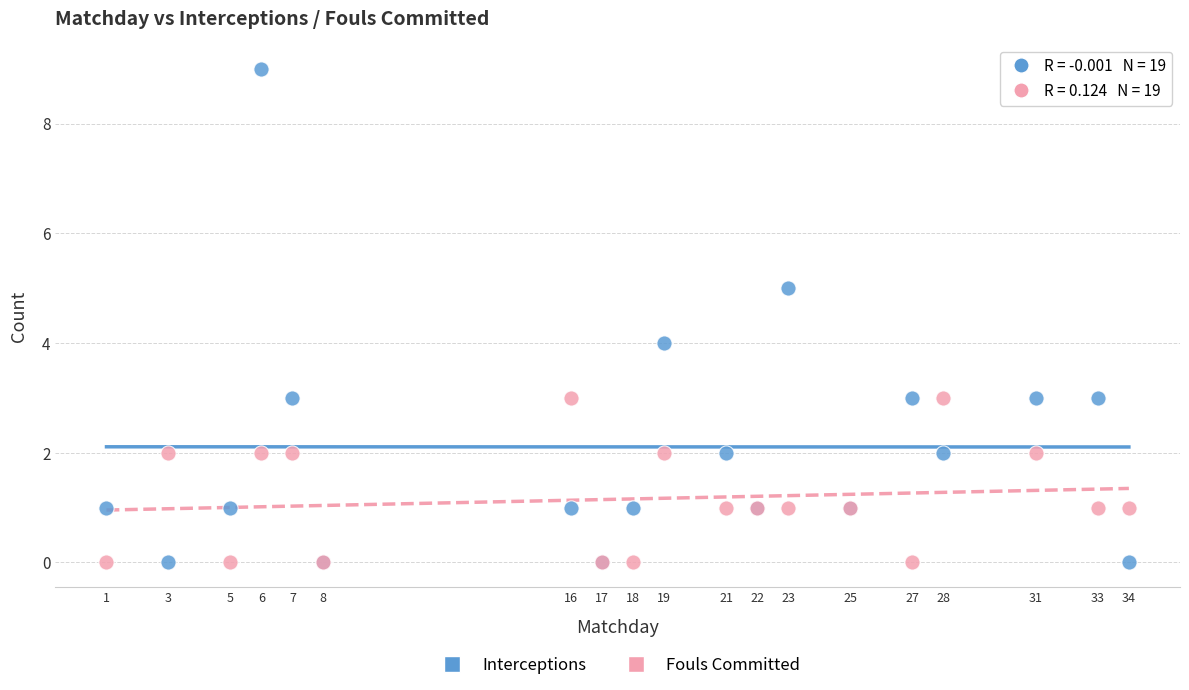

Which series has the largest Y range (max minus min)?

Interceptions